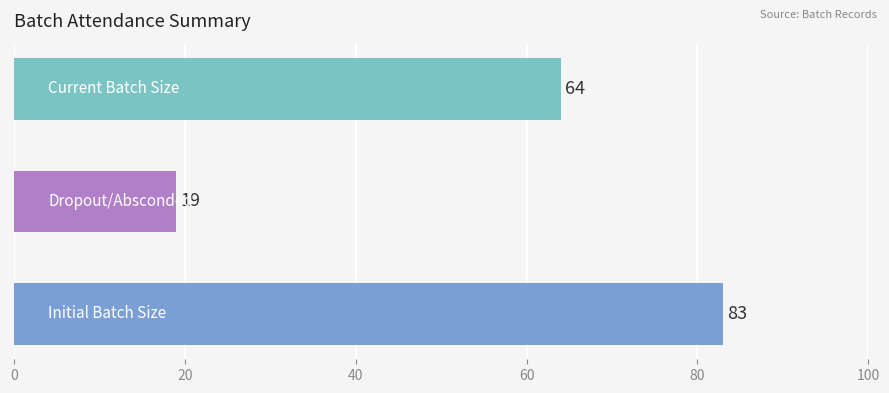

What is the sum of all values?

166